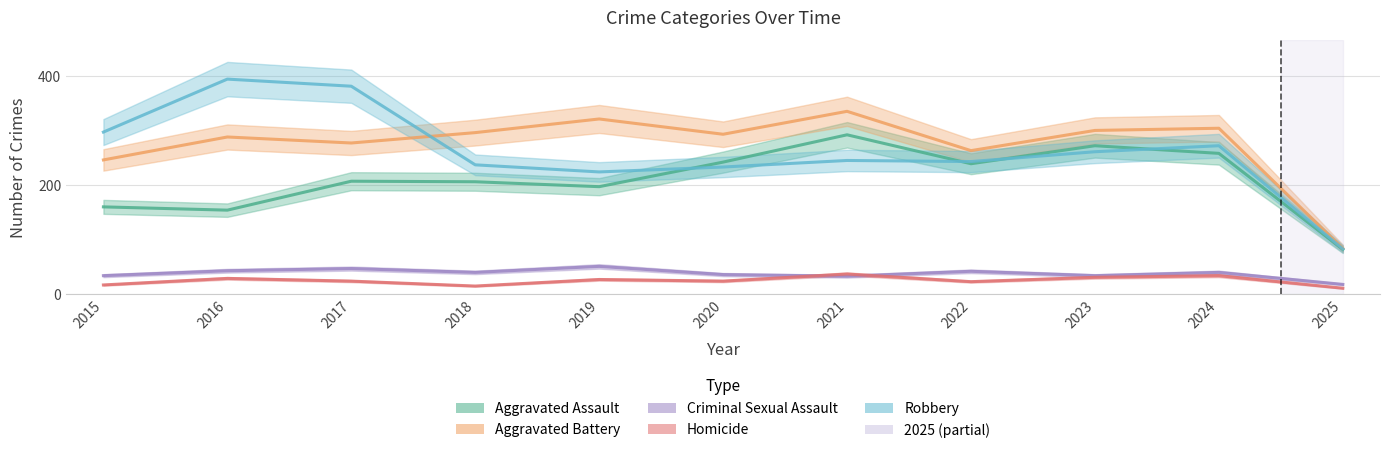

List the series in order of their peak value, highest first.

Robbery, Aggravated Battery, Aggravated Assault, Criminal Sexual Assault, Homicide